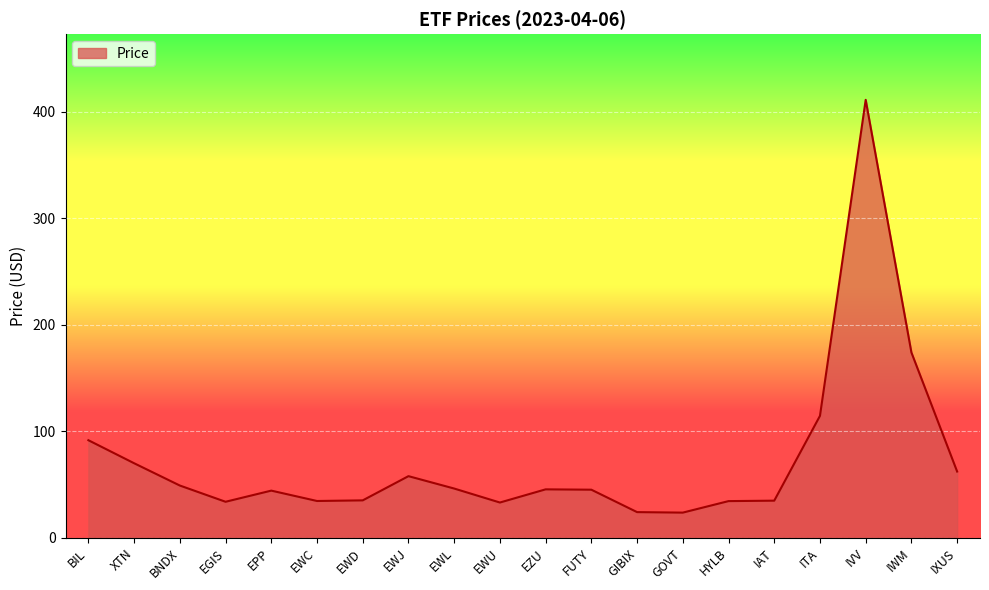

What is the approximate value at HYLB?

34.4